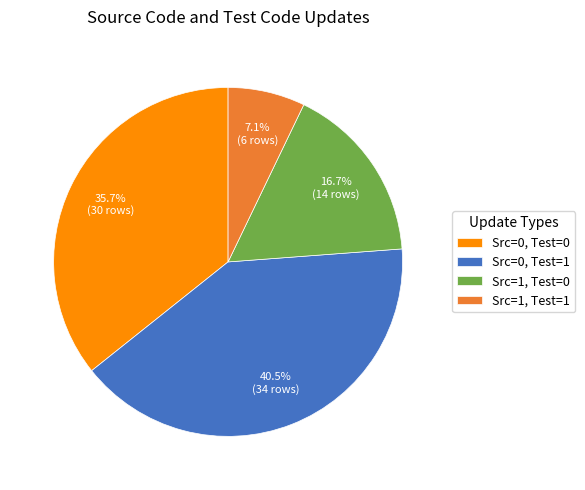

Which slice is the largest?

Src=0, Test=1